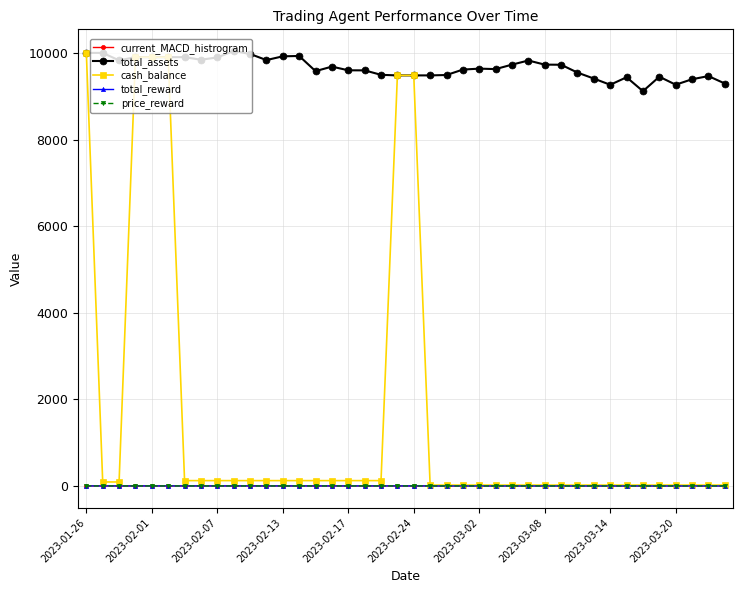

Which series has the largest range (max minus min)?

cash_balance